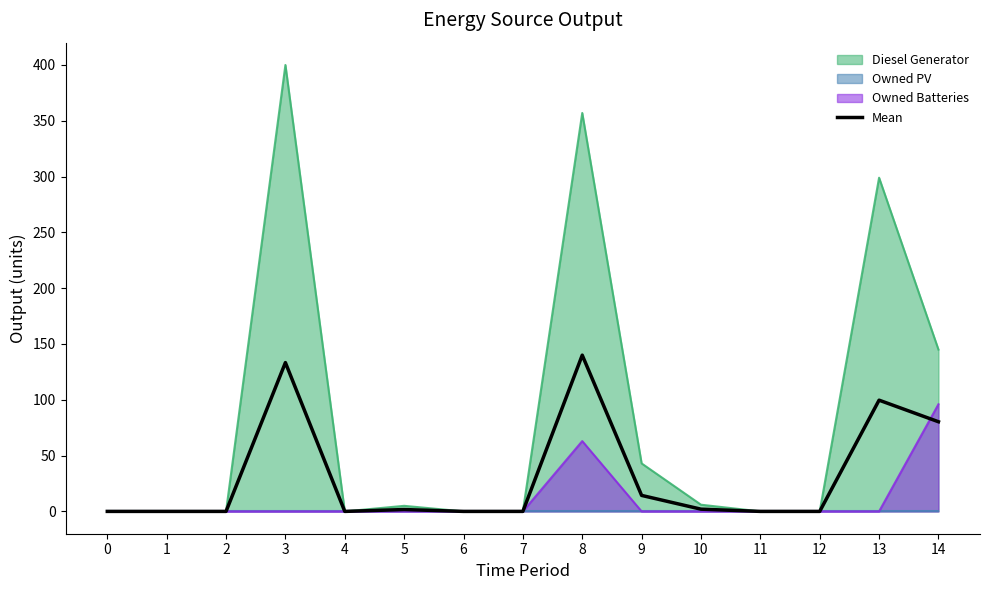

Is it true that Owned Batteries equals 39.2 at 10?

False